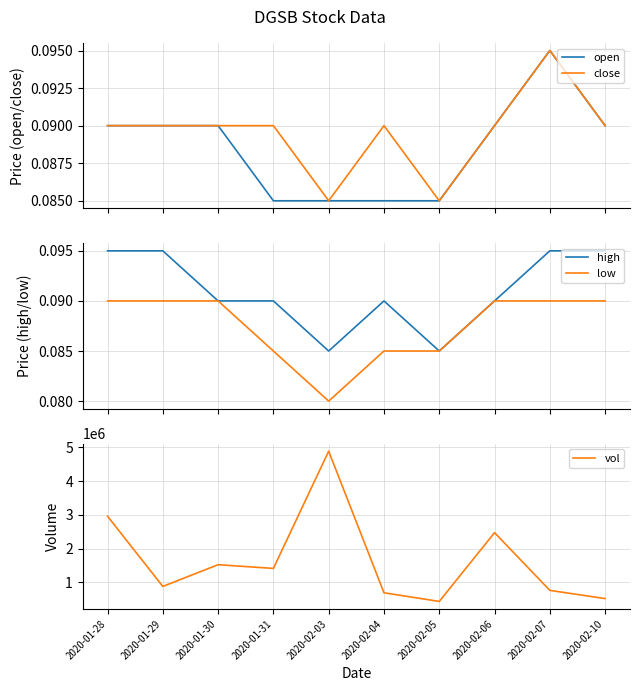

What is the sum of the low values at 2020-02-03 and 2020-02-07?

0.2